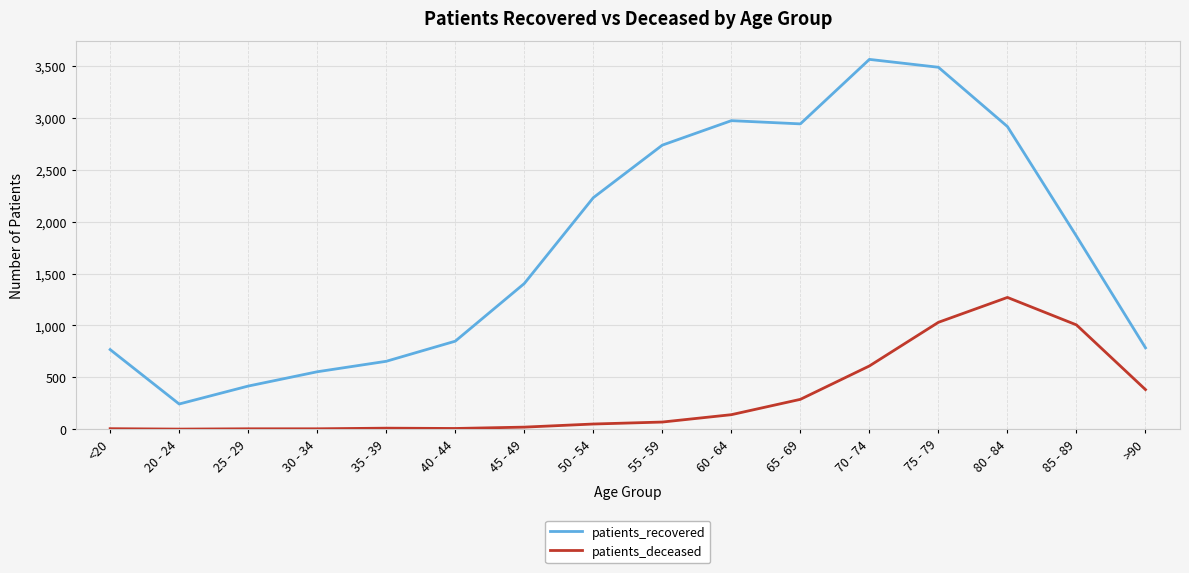

Which series has the widest spread of values?

patients_recovered